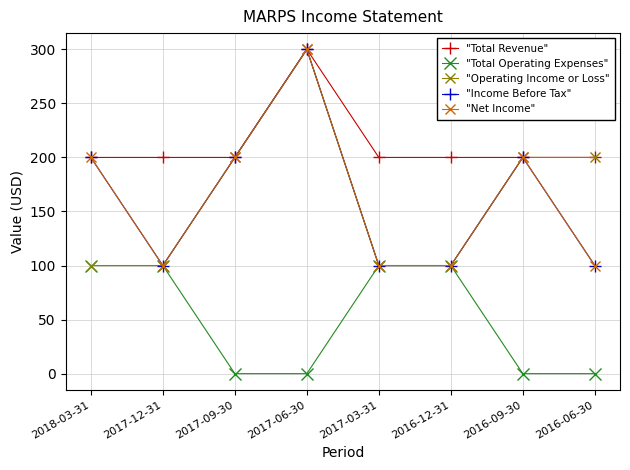

What is the value of the "Net Income" point at the 3rd from the left?

200